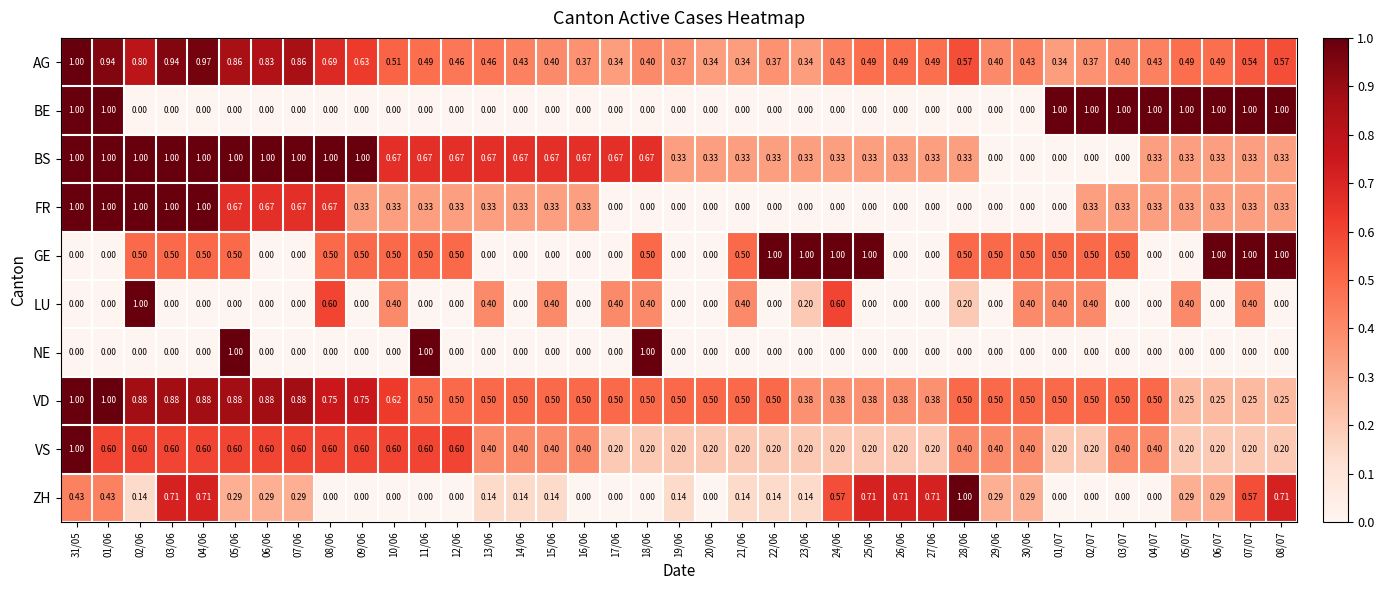

Which series has the largest total across all categories?

VD